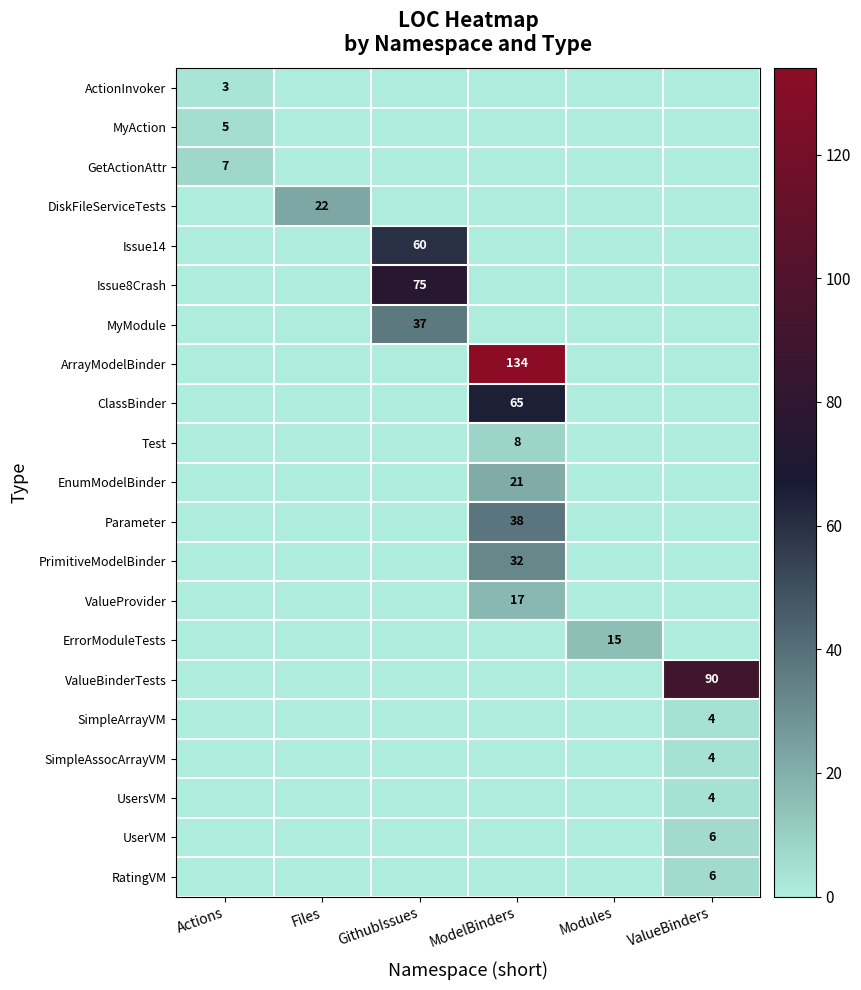

Is the value of ErrorModuleTests at Modules greater than the value of DiskFileServiceTests at Files?

No